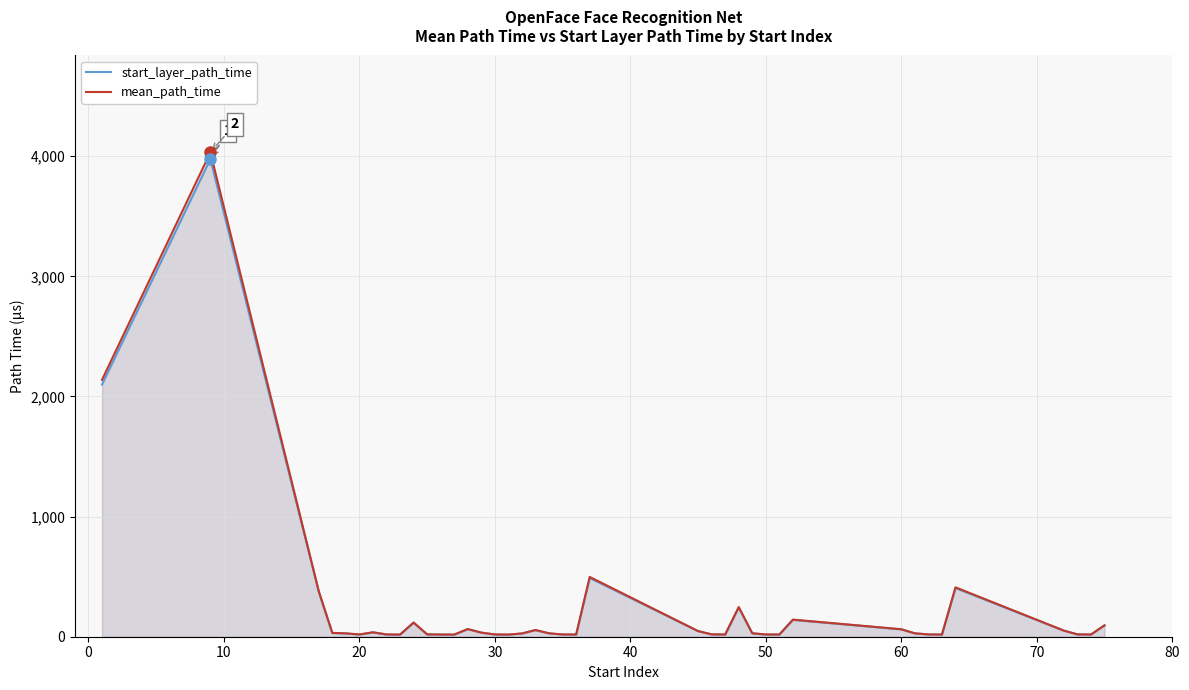

Reading left to right, extract all data points from this chart.

start_layer_path_time: 2099.0	3976.0	373.0	31.0	27.0	18.0	36.0	18.0	17.0	117.0	19.0	18.0	17.0	63.0	34.0	18.0	17.0	27.0	55.0	28.0	18.0	18.0	489.0	46.0	19.0	18.0	243.0	28.0	18.0	18.0	140.0	61.0	28.0	19.0	18.0	405.0	50.0	19.0	18.0	94.0
mean_path_time: 2138.5	4031.9	379.6	32.0	28.0	19.0	37.0	19.0	18.1	118.0	19.9	18.2	18.0	64.0	34.2	19.0	18.0	27.0	55.9	28.4	19.0	18.2	497.8	47.0	19.9	18.5	247.1	28.8	19.0	18.5	142.5	62.2	28.2	19.0	18.0	411.1	51.0	19.8	18.4	95.1